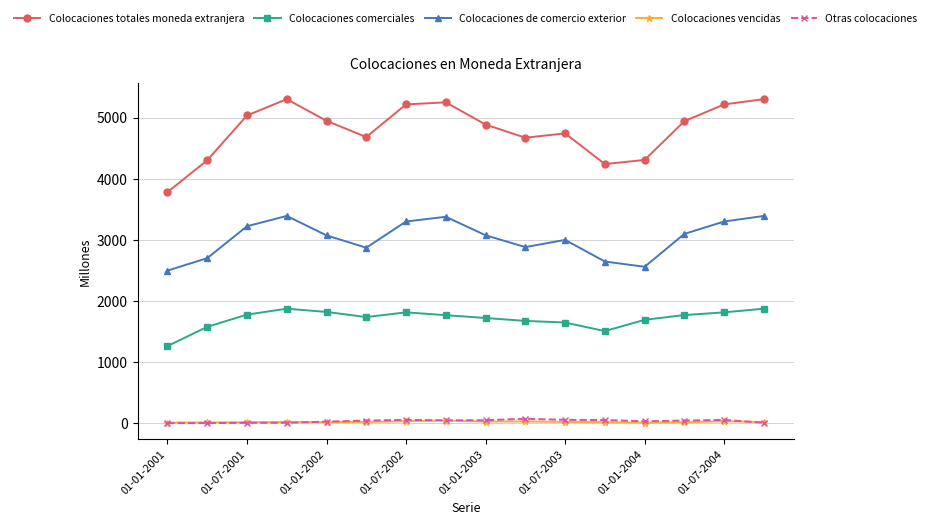

True or false: Colocaciones vencidas and Colocaciones totales moneda extranjera cross at least once.

False